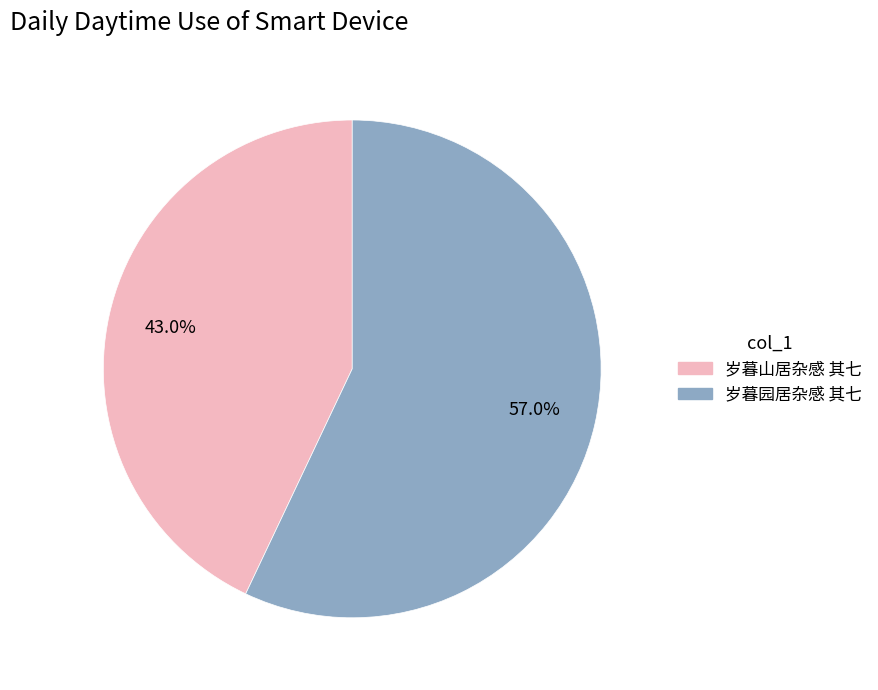

The 岁暮山居杂感 其七 slice represents 43% of the pie. True or false?

True